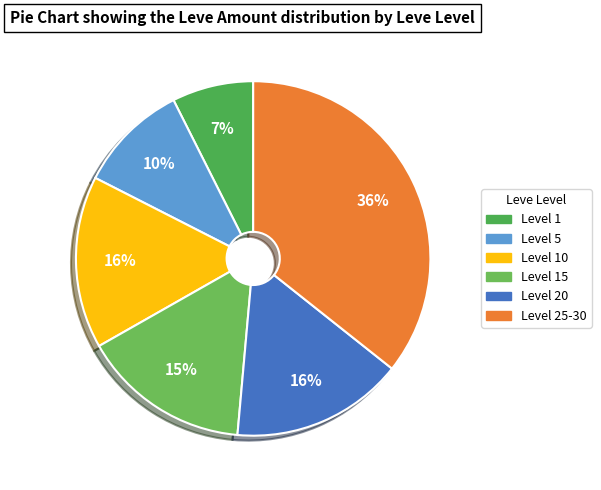

How many slices are in this pie chart?

6